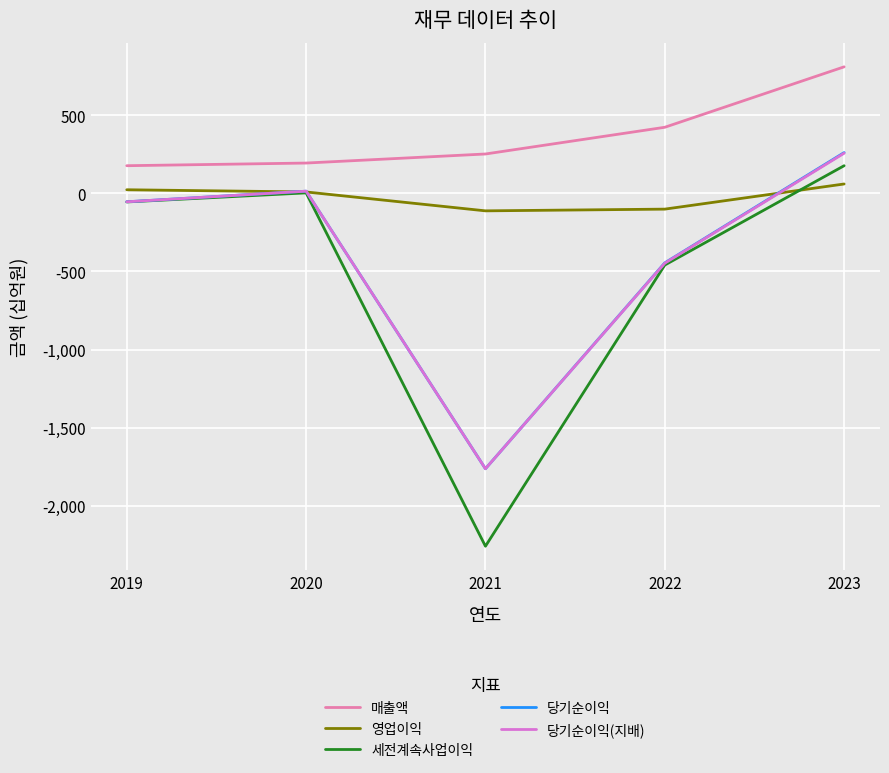

Which label corresponds to the smallest value in the chart?

2021